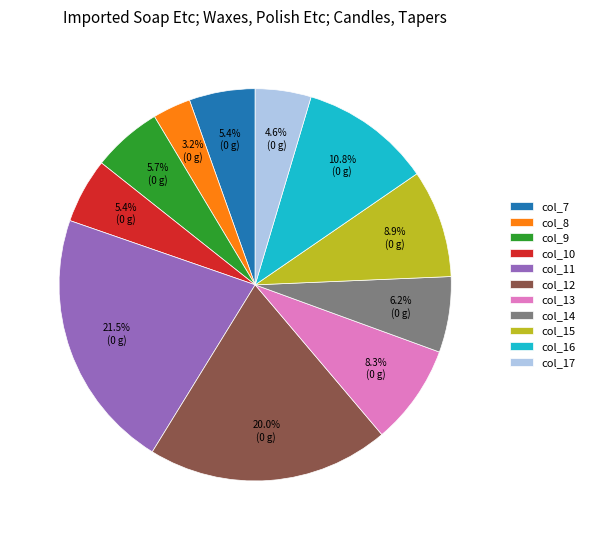

Is there any slice that represents more than half of the pie?

No